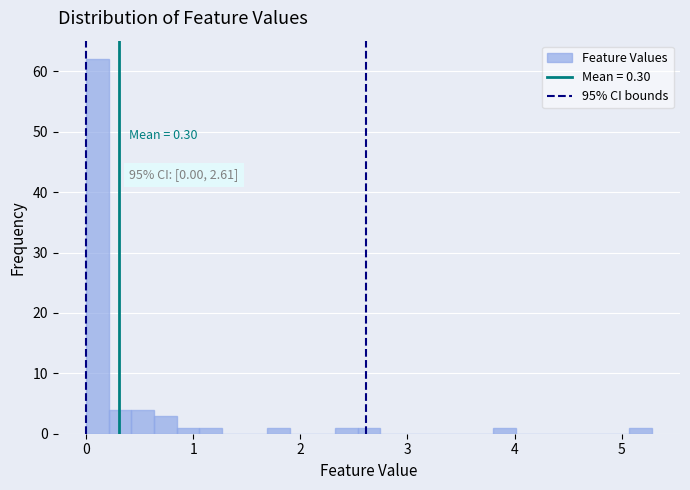

Around what value on the x-axis is the tallest bar? Give the approximate position of its centre, as read against the axis.

0.1